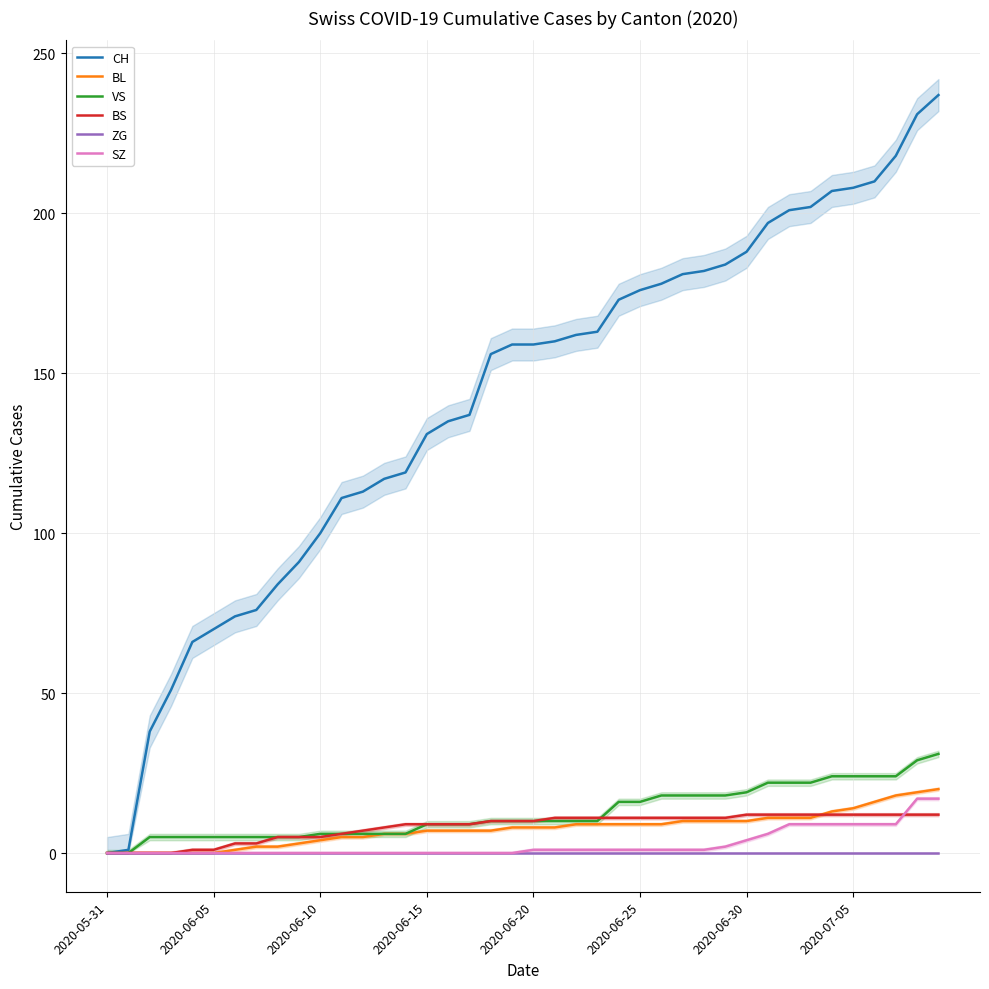

At which label does BS first exceed 10?

21